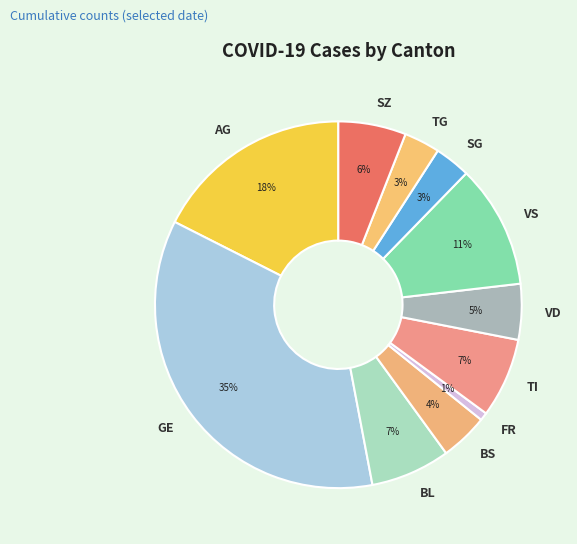

To the nearest percent, what is the combined percentage of TI and VD?

12%